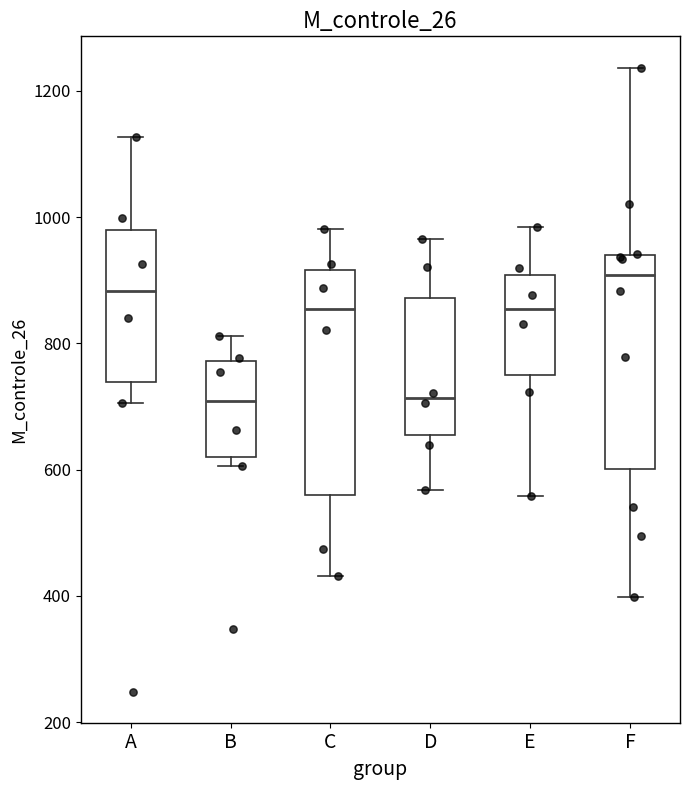

Where is the lower edge of the box for A on the y-axis? The values are not printed on the chart, so give them approximately, as read against the axis.

740